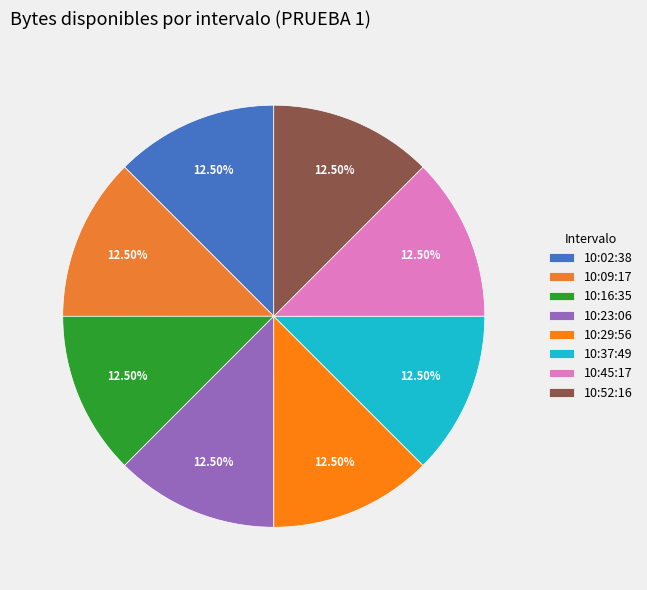

How many slices are in this pie chart?

8